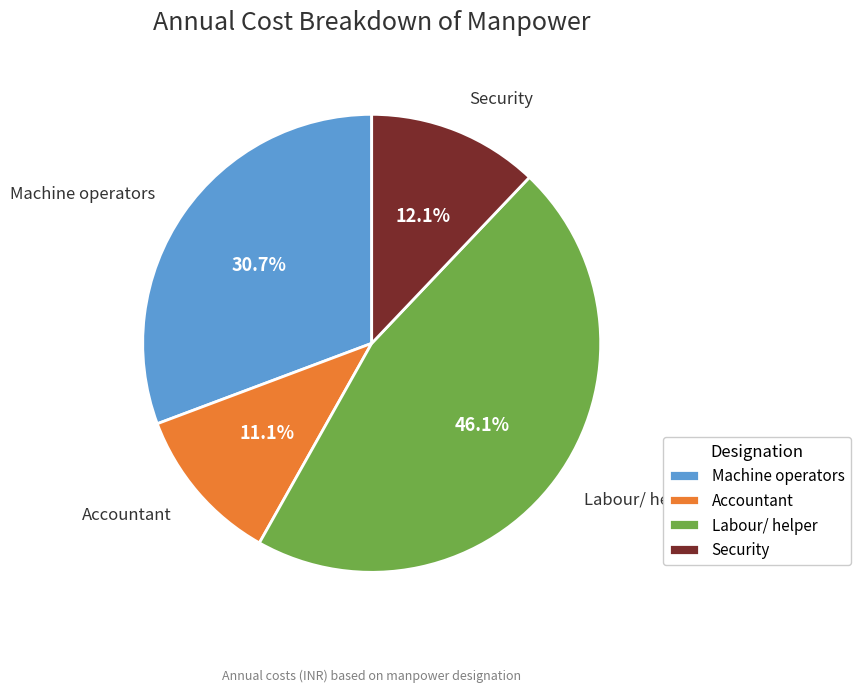

How many slices are in this pie chart?

4